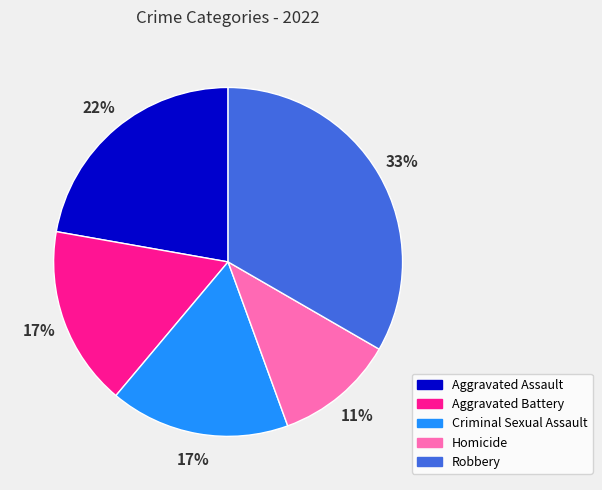

Is there a majority slice in this chart?

No